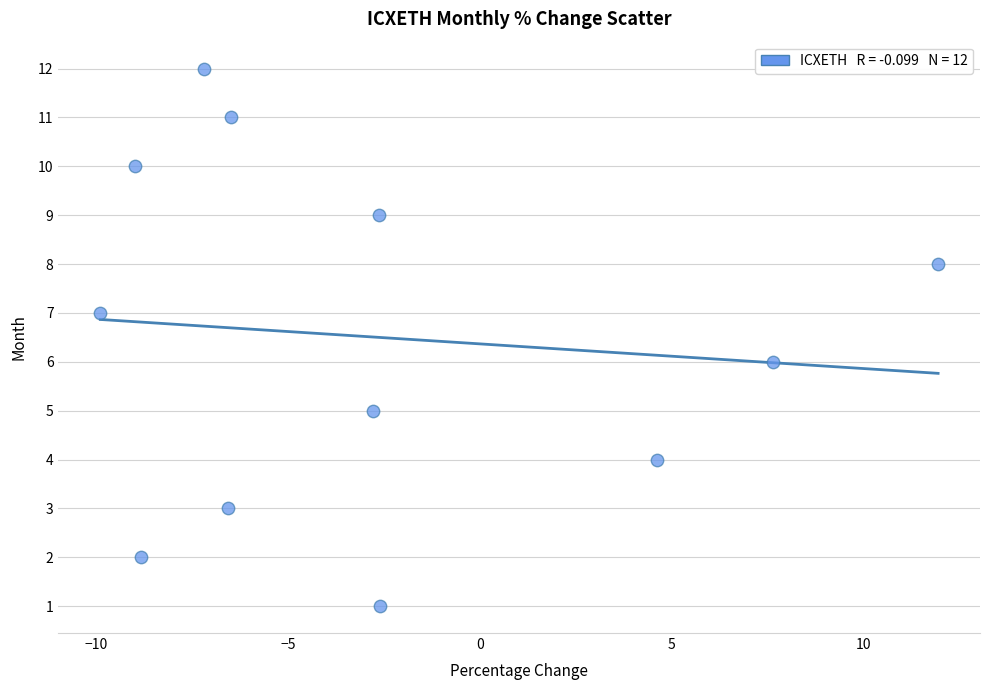

What is the range of Y values (max minus min)?

11